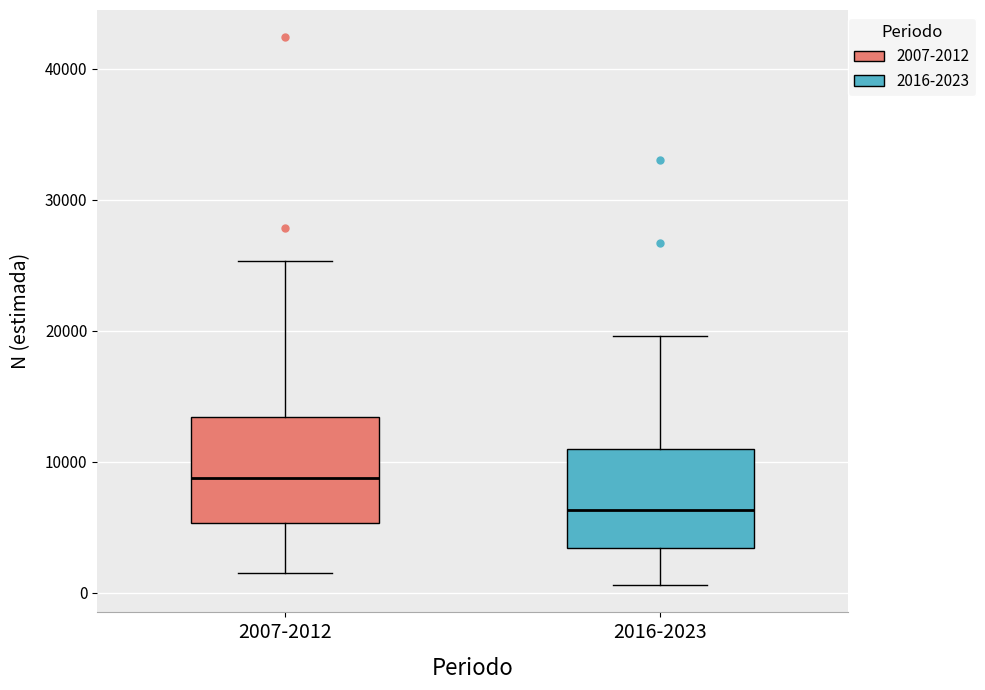

Which box has the lowest median line?

2016-2023